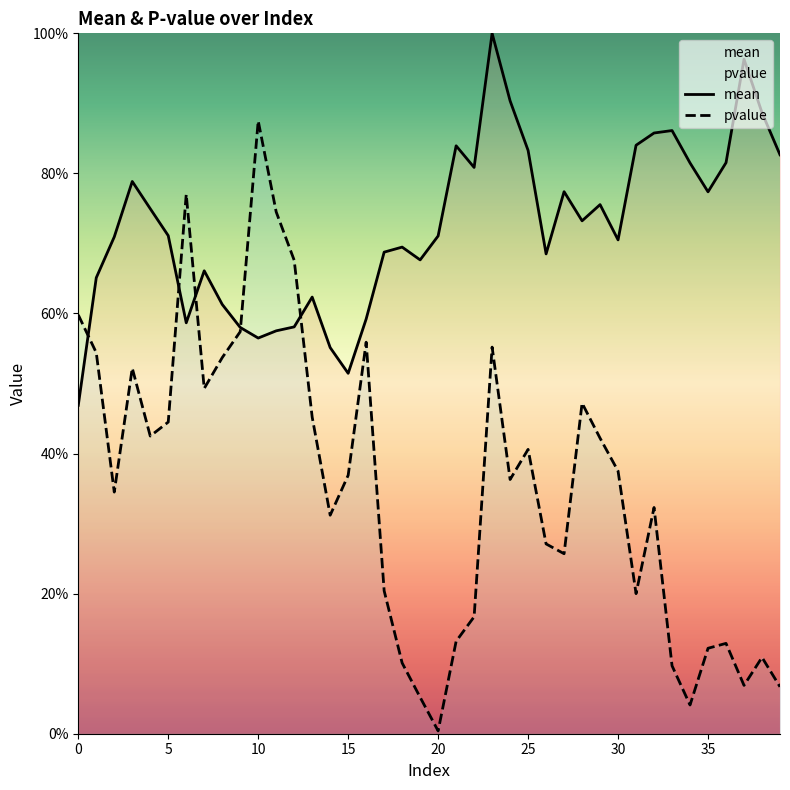

Where is the first local minimum for pvalue?

2